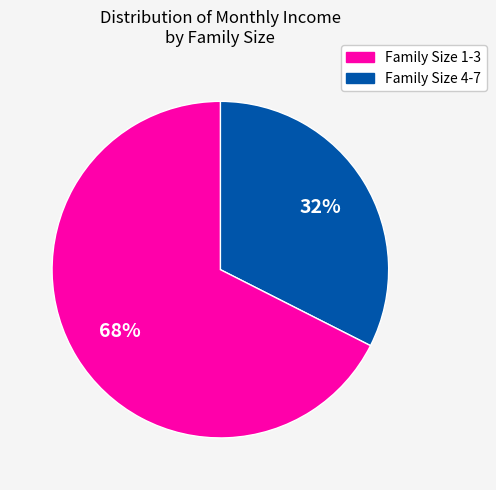

To the nearest percent, what is the average slice percentage?

50%